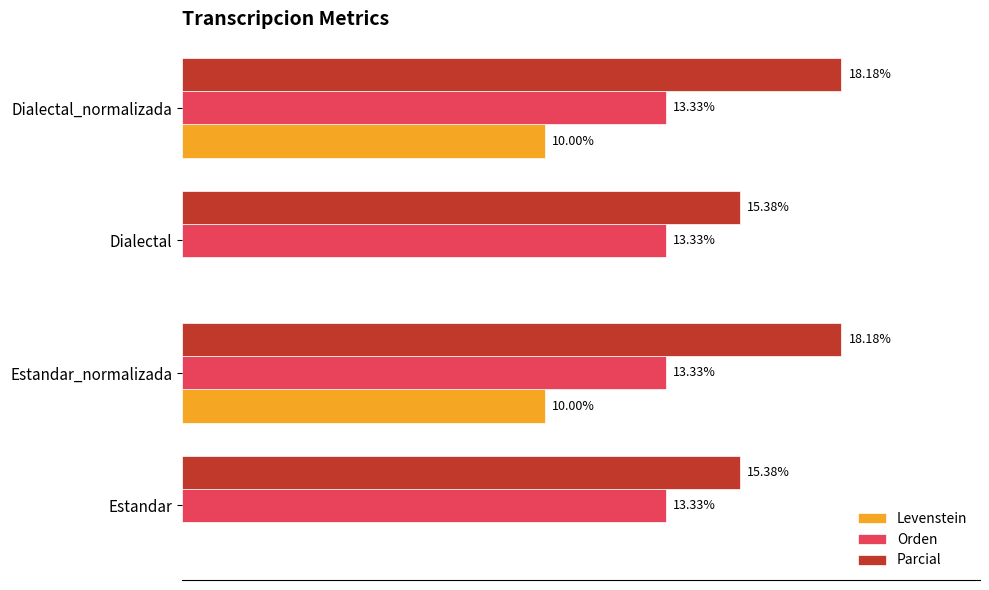

Which series has the largest total across all categories?

Parcial